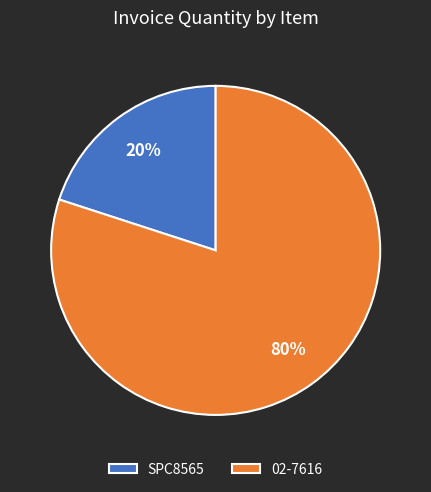

To the nearest percent, what portion does SPC8565 represent?

20%